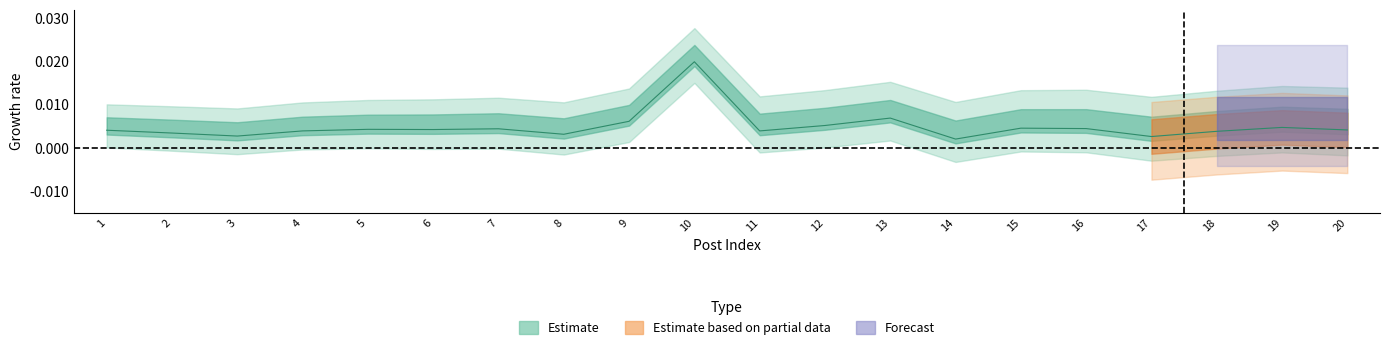

How many interior local peaks (higher than both neighbors) does the data have?

6